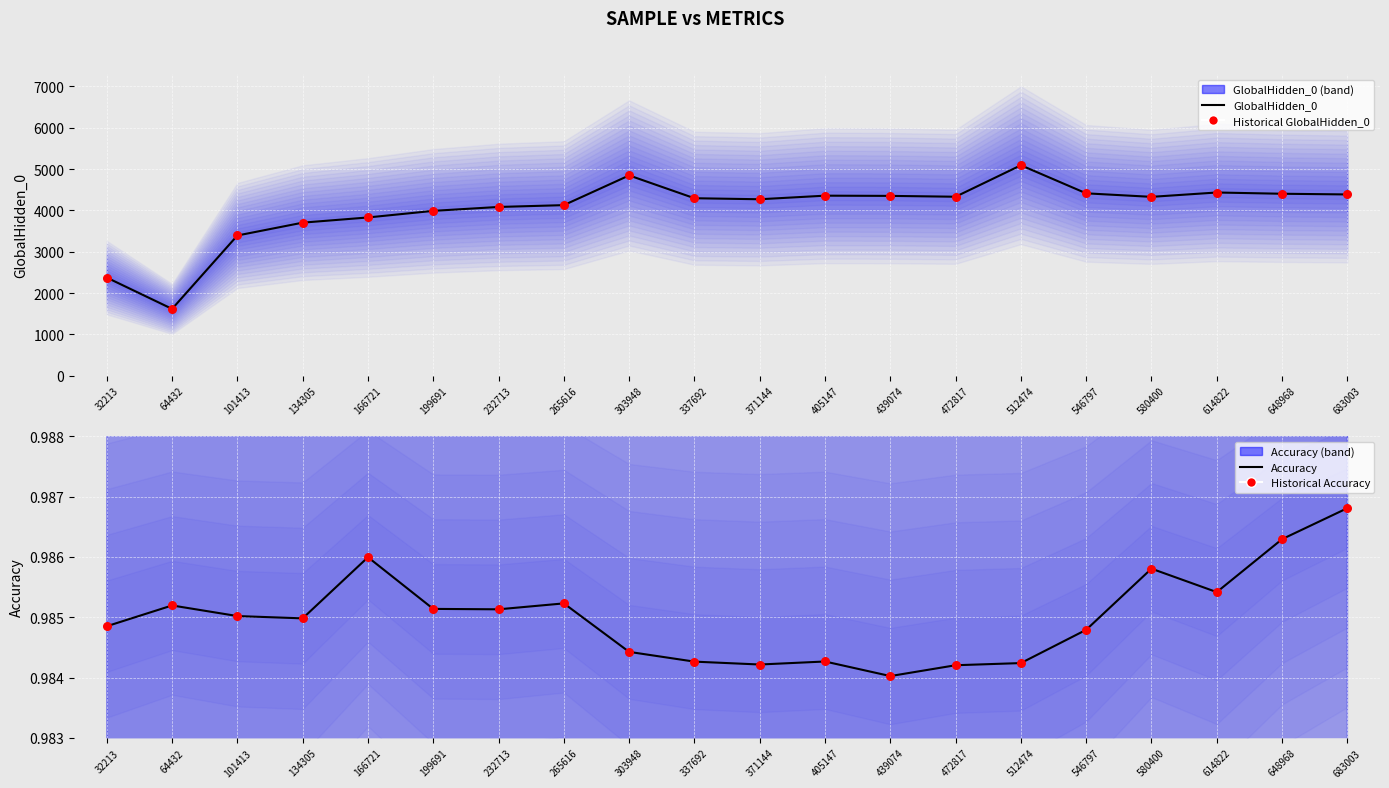

Which series reaches the maximum Y coordinate?

GlobalHidden_0 (center)